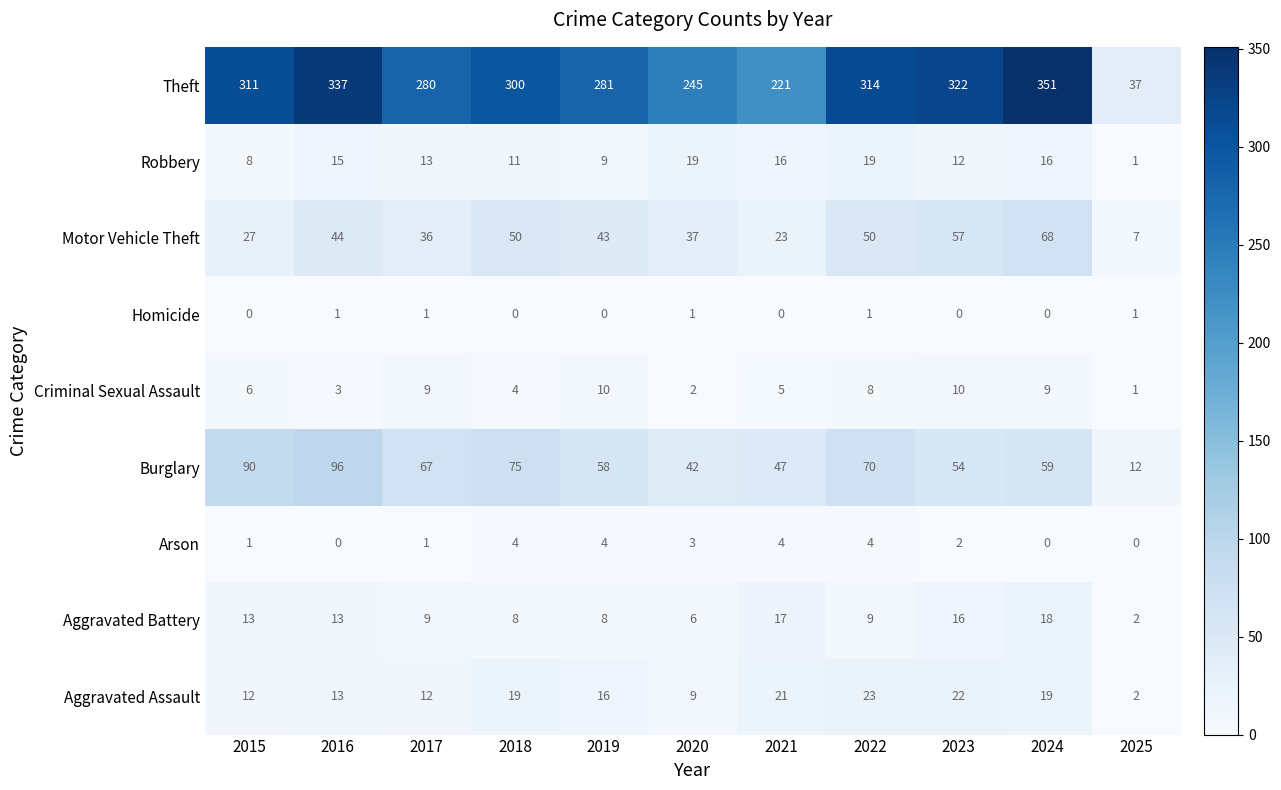

At 2019, list the series in order from smallest to largest.

Homicide, Arson, Aggravated Battery, Robbery, Criminal Sexual Assault, Aggravated Assault, Motor Vehicle Theft, Burglary, Theft